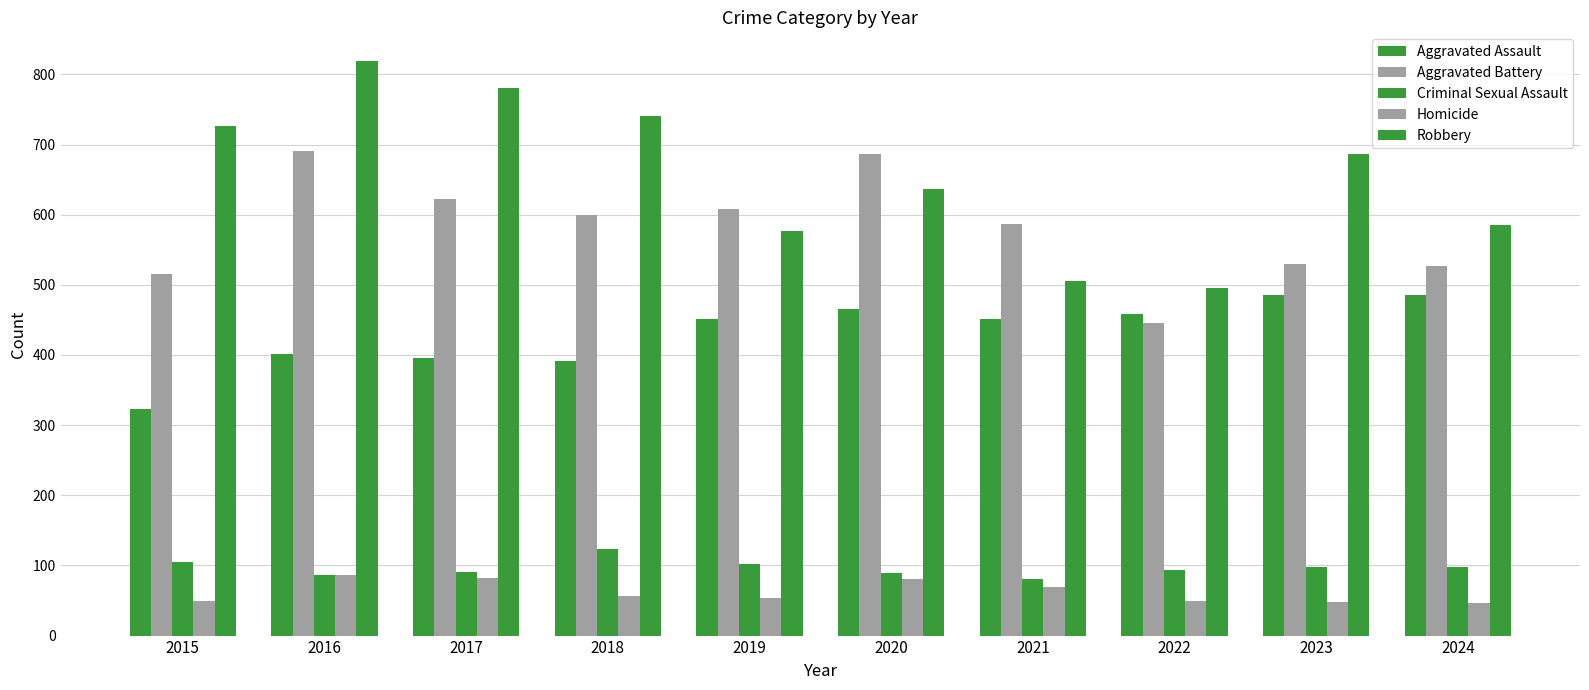

How many groups of bars are there?

10